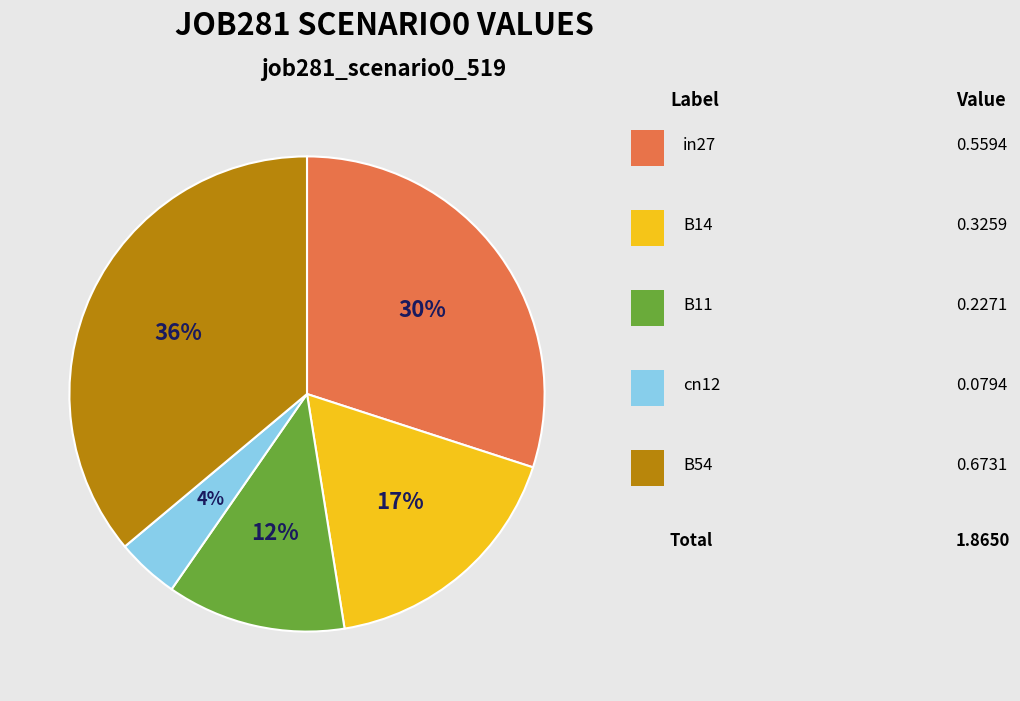

To the nearest percent, what is the difference between the largest and smallest slice percentages?

32%